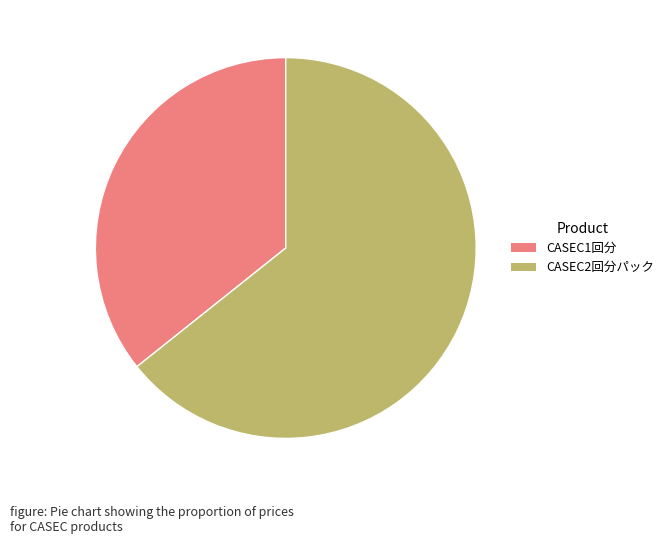

Approximately how many times larger is the value at CASEC2回分パック compared to CASEC1回分?

1.8